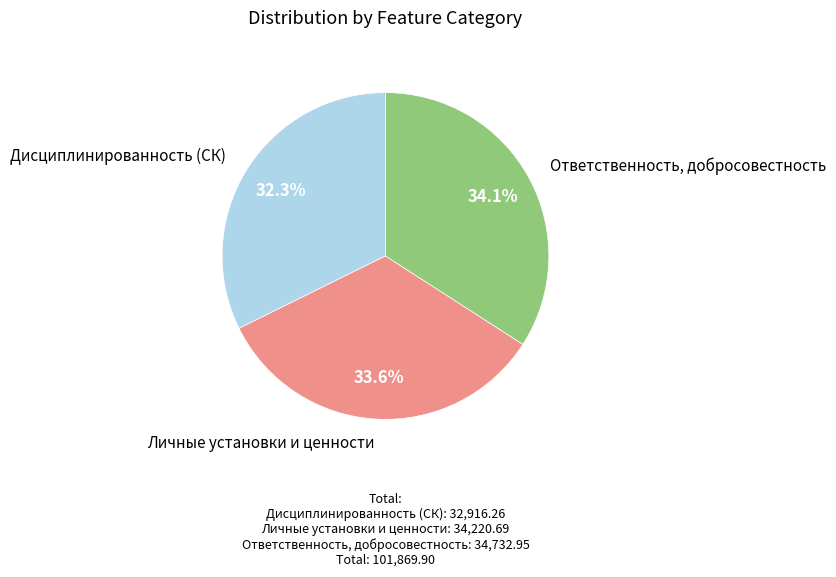

To the nearest percent, what portion does Дисциплинированность (СК) represent?

32%